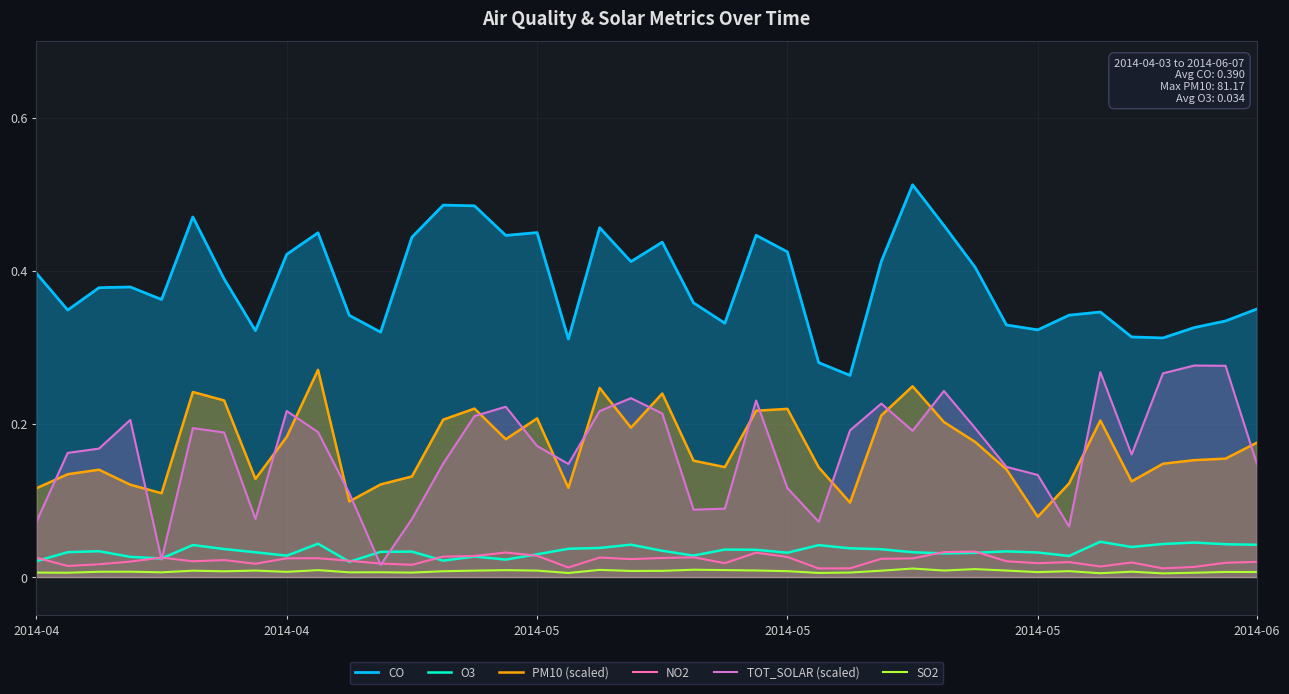

Which category has the lowest value in the TOT_SOLAR (scaled) series?

11